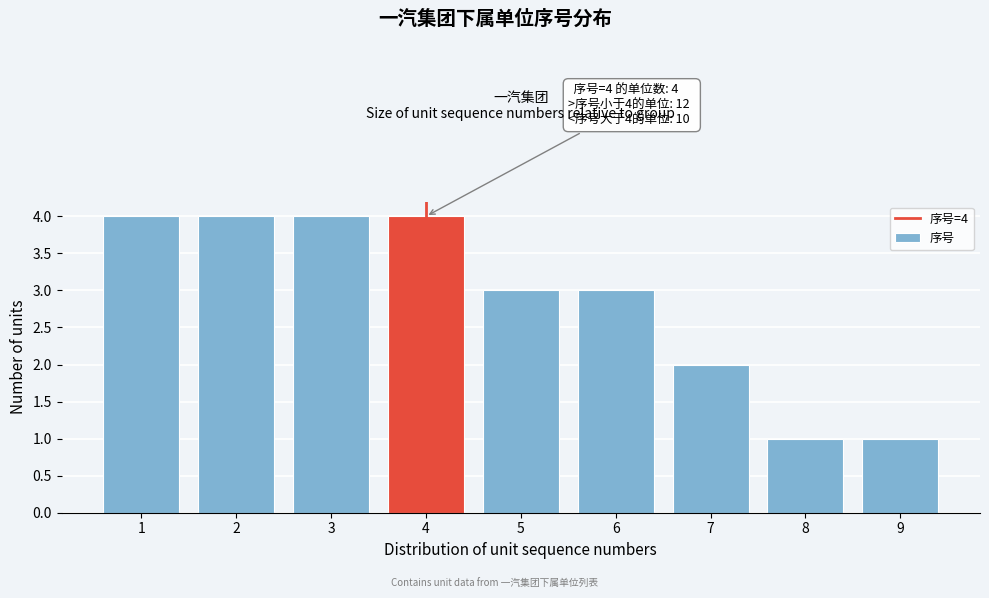

Reading left to right, what are all the values shown in this chart?

4	4	4	4	3	3	2	1	1